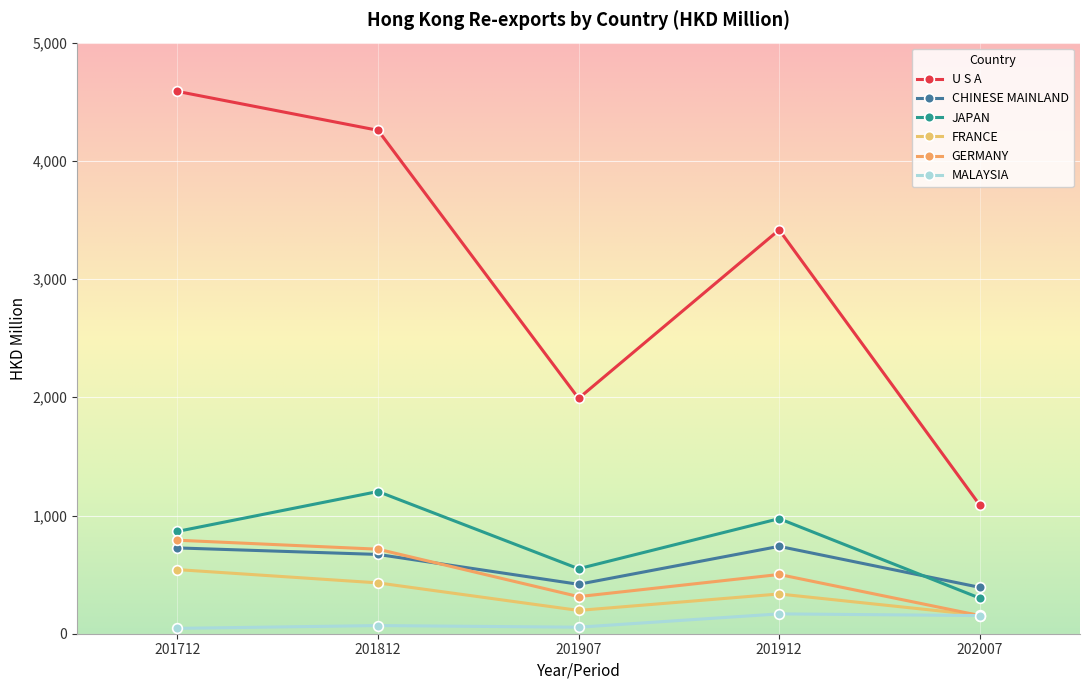

Rank the series by their maximum value, from highest to lowest.

U S A, JAPAN, GERMANY, CHINESE MAINLAND, FRANCE, MALAYSIA